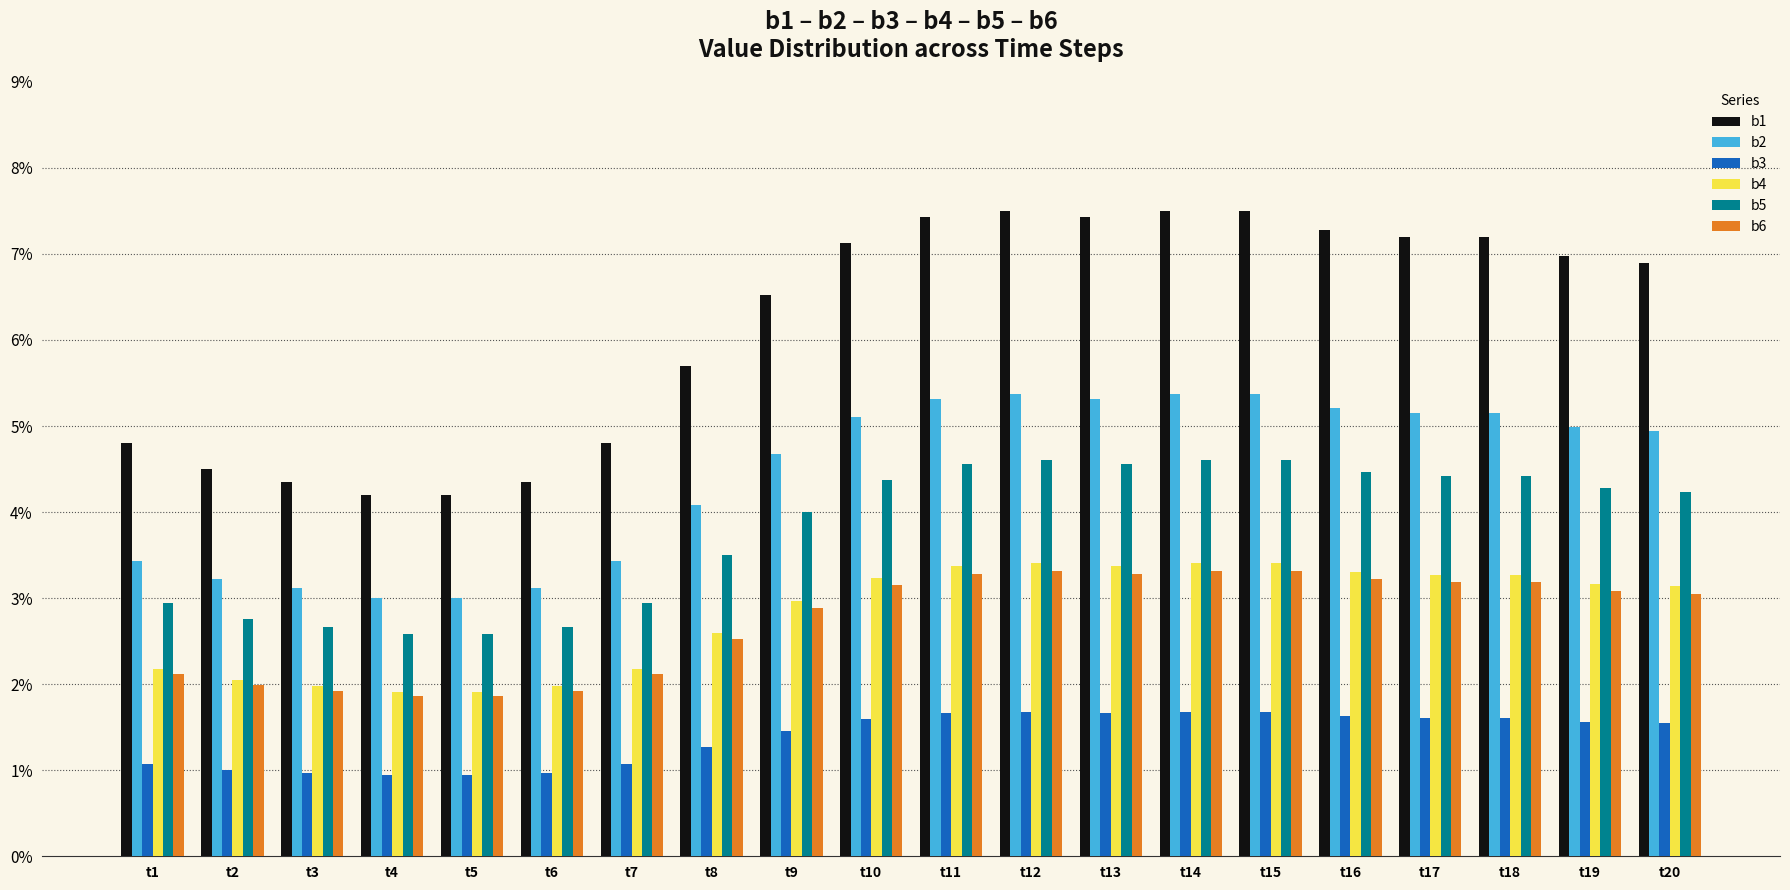

Rank the series at t12 from lowest to highest value.

b3, b6, b4, b5, b2, b1